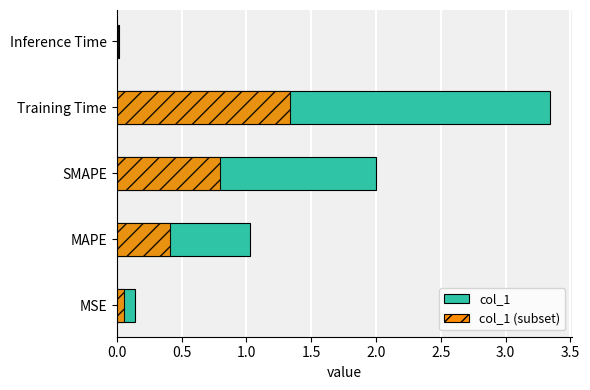

The col_1 (subset) series shows 0.8 at SMAPE. True or false?

True